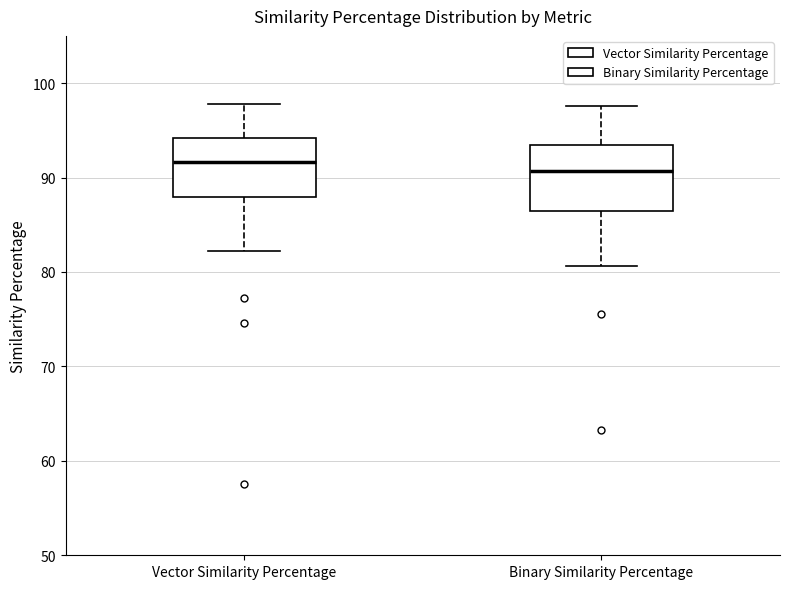

Reading left to right, transcribe this box plot: for each box, give where its median line is, the range the box spans, and where its two whiskers end, as read against the y-axis. The values are not printed on the chart, so give them approximately, as read against the axis.

Vector Similarity Percentage: median 92, box 88 to 94, whiskers 82 to 98
Binary Similarity Percentage: median 91, box 86 to 93, whiskers 81 to 98